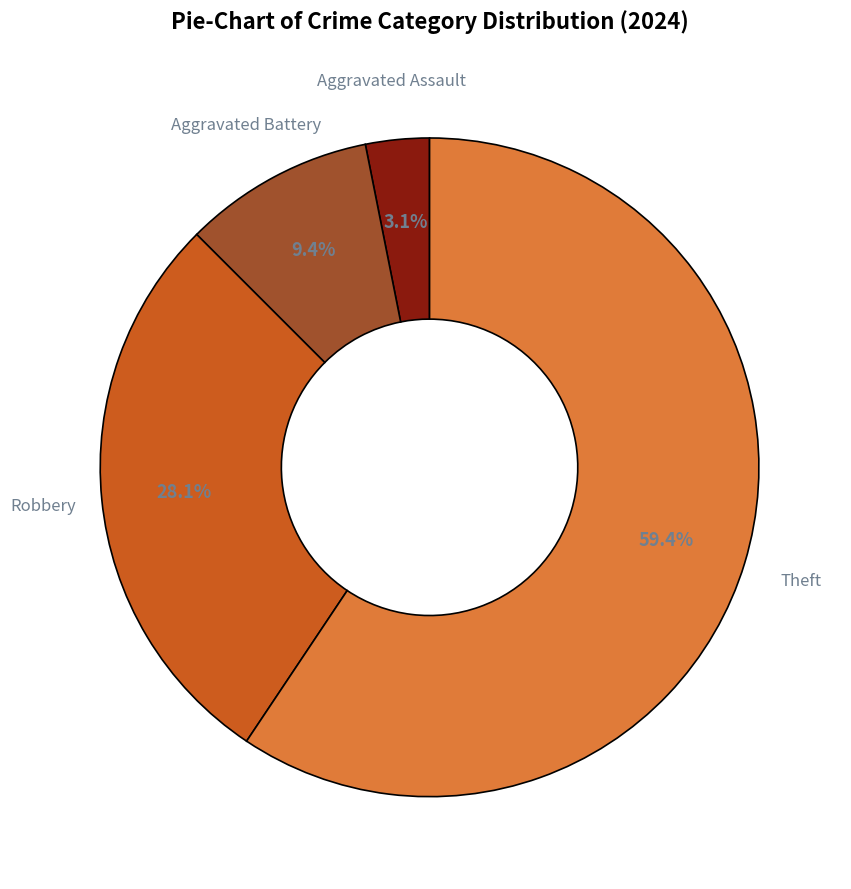

Does any single category account for the majority?

Yes